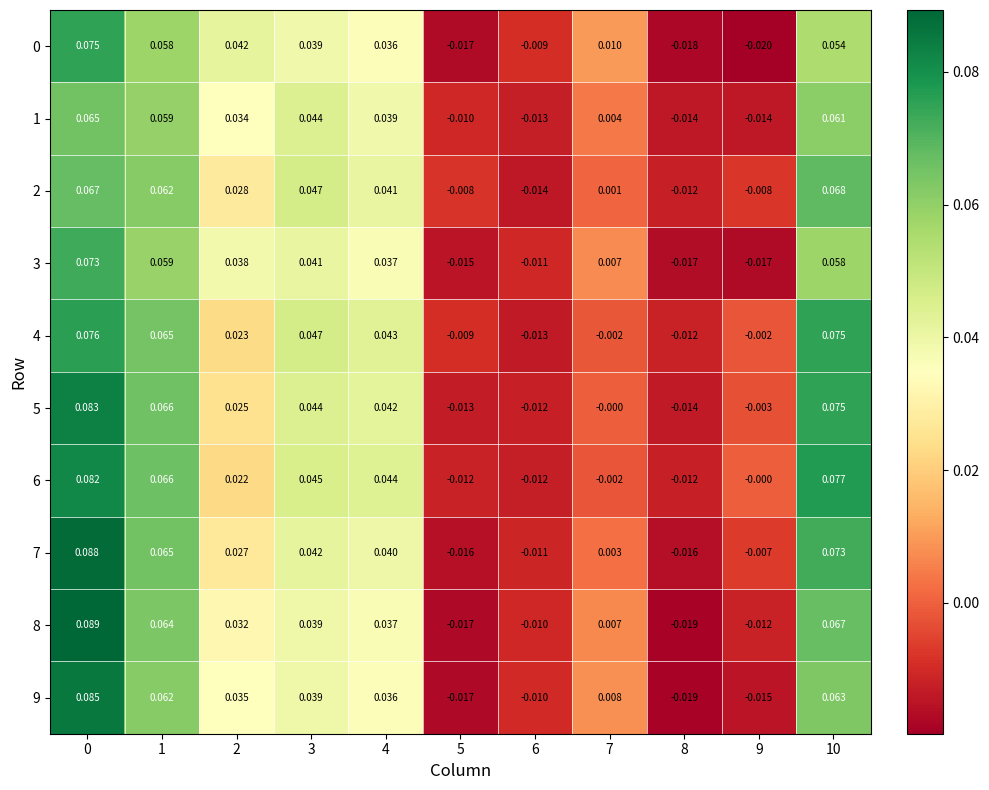

Is the value of 6 at 1 greater than the value of 4 at 5?

Yes